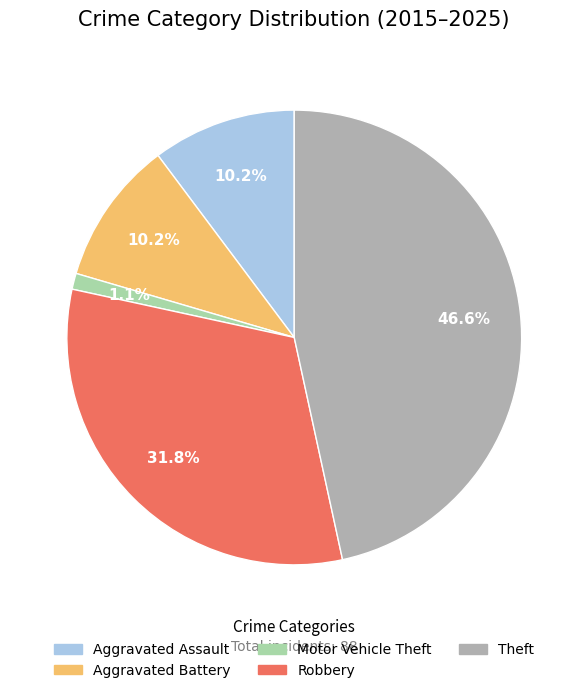

To the nearest percent, what is the difference between the Robbery and Aggravated Assault slice percentages?

22%